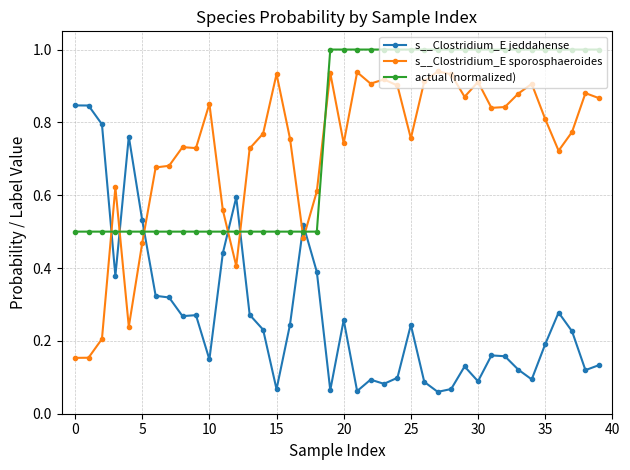

What is the sum of all s__Clostridium_E jeddahense values?

11.1